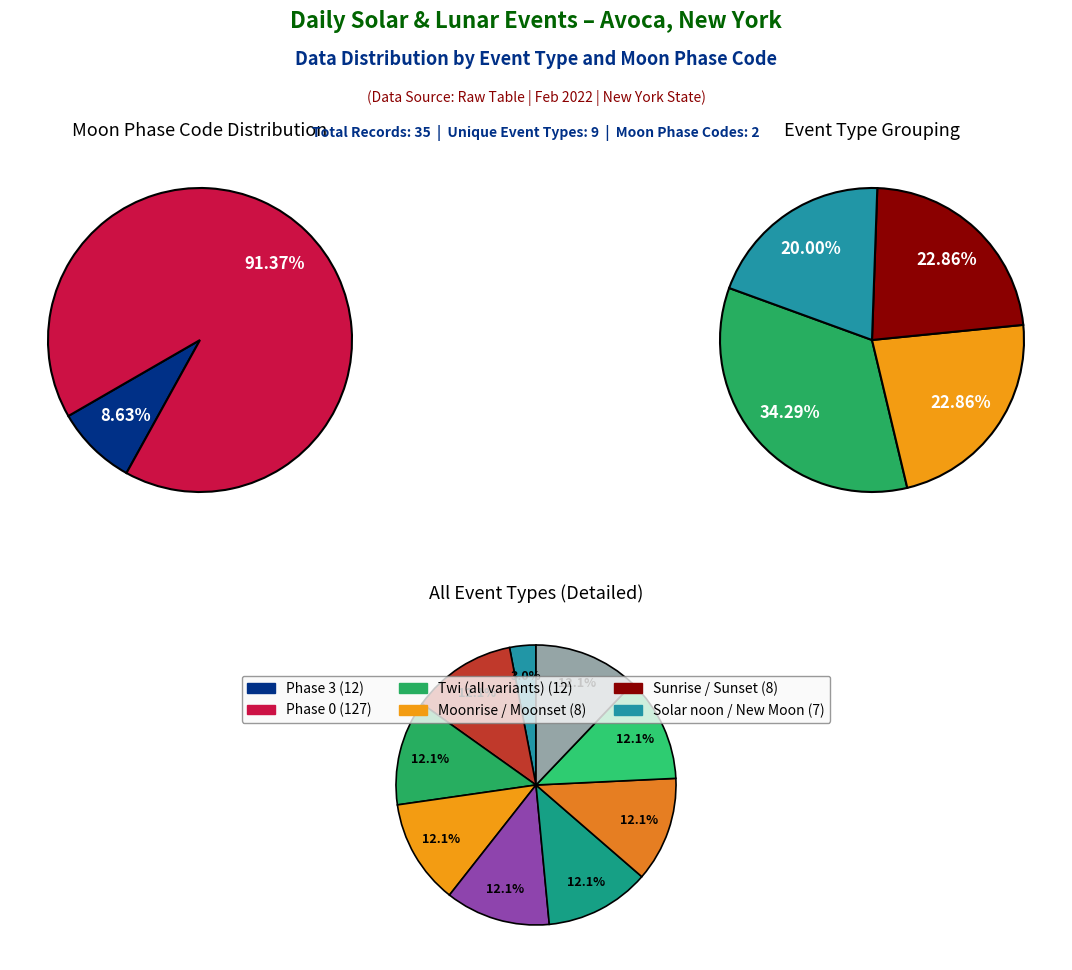

Count the number of slices in the pie.

9